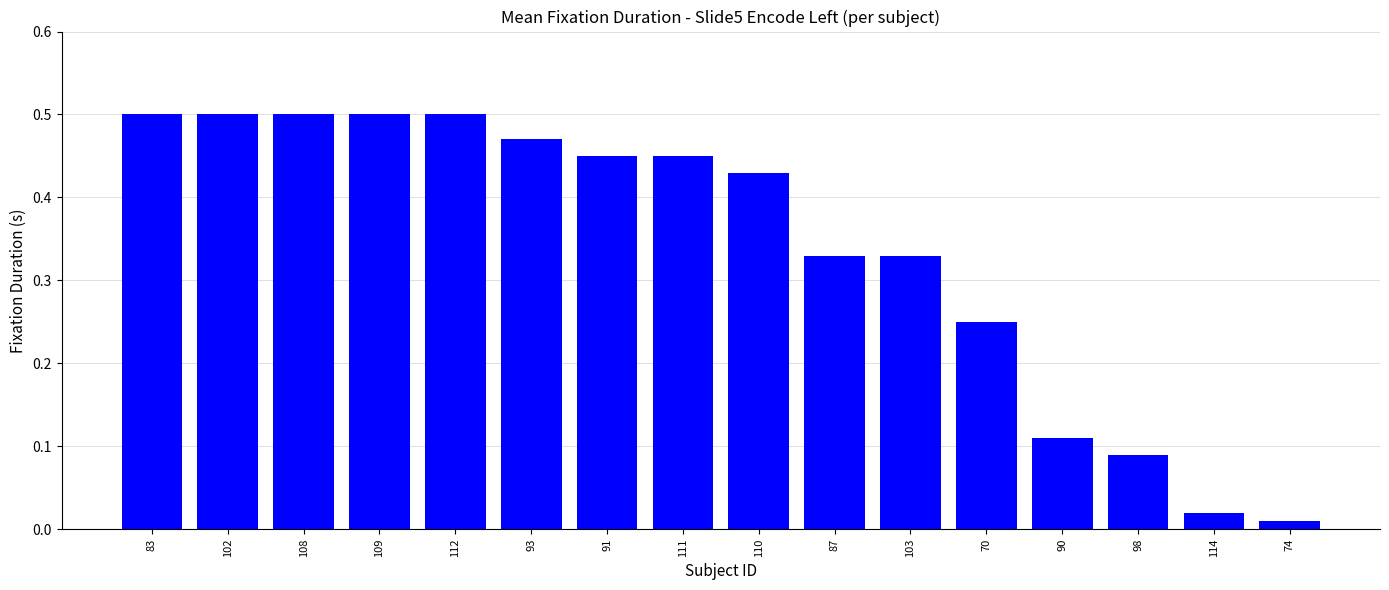

How many series are shown in this chart?

1